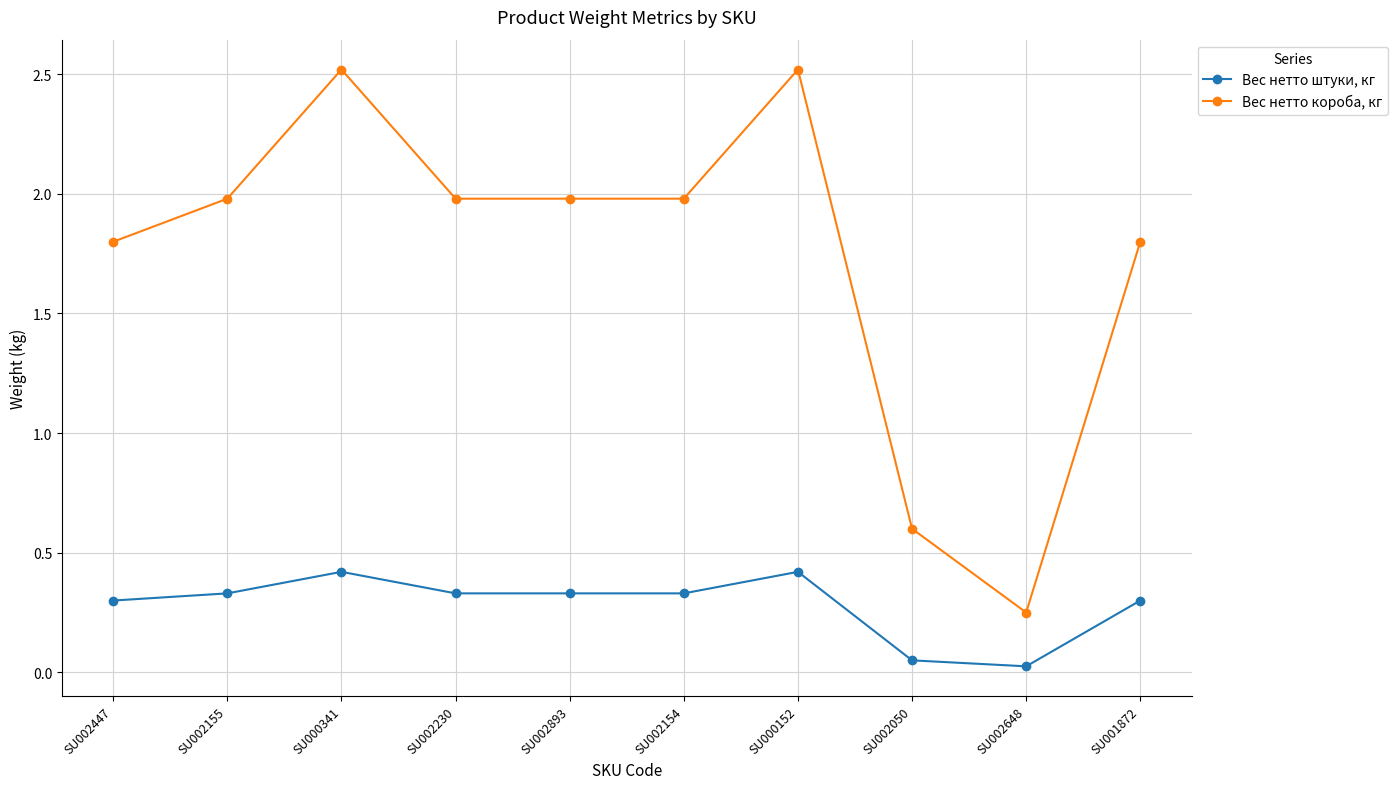

What is the difference between the highest and lowest values at SU001872?

1.5